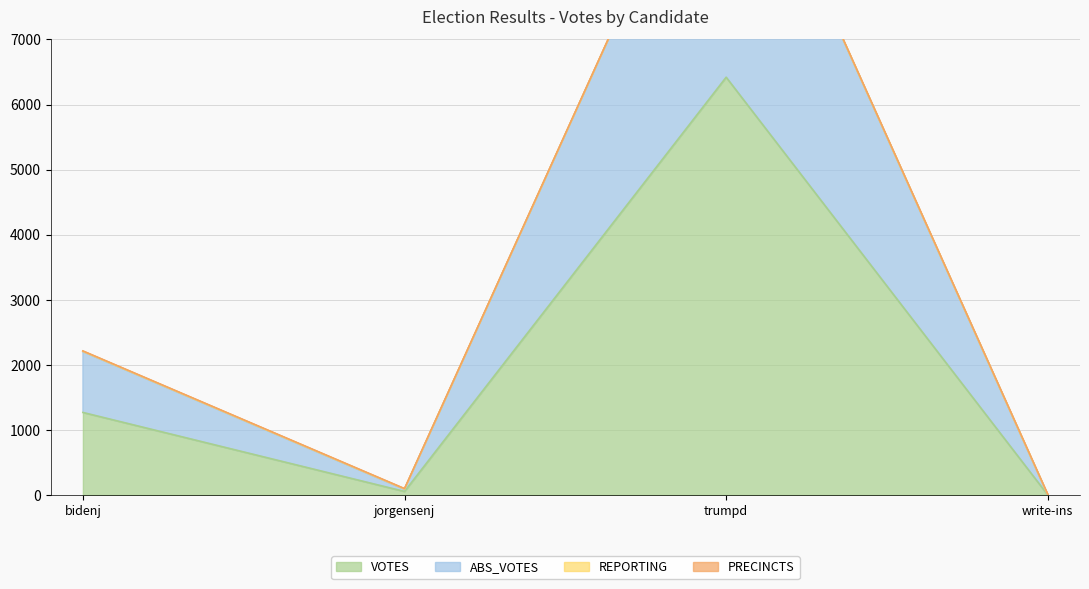

What is the total value across all series at bidenj?

3473